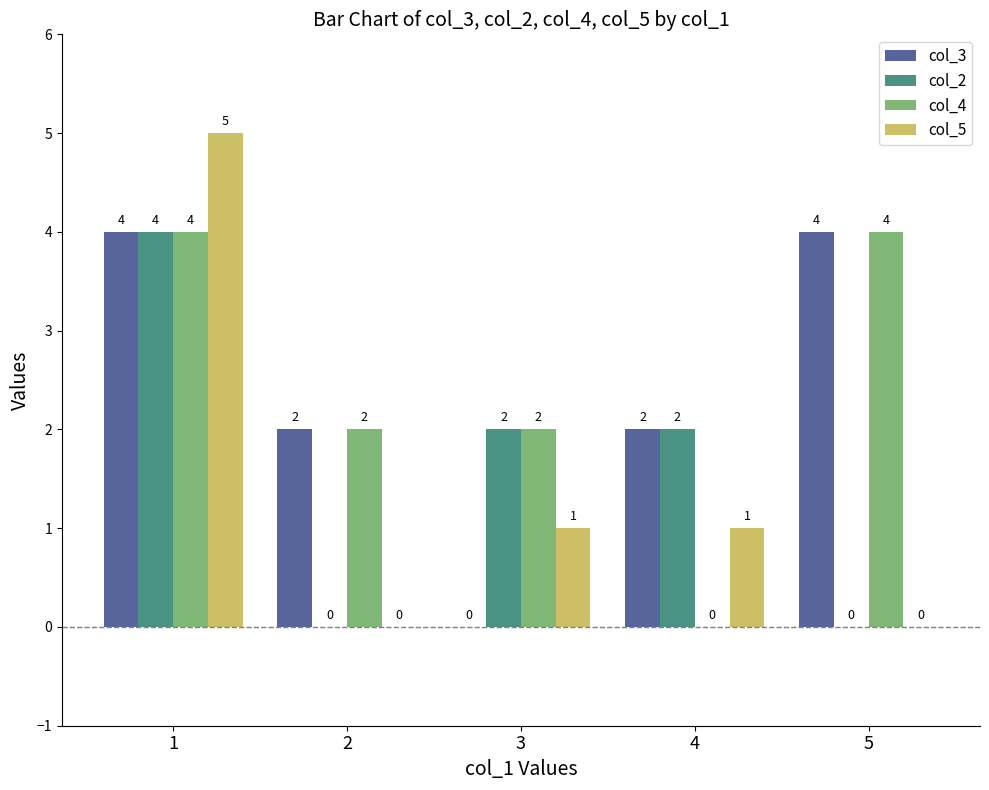

What is the maximum value shown in the chart?

5